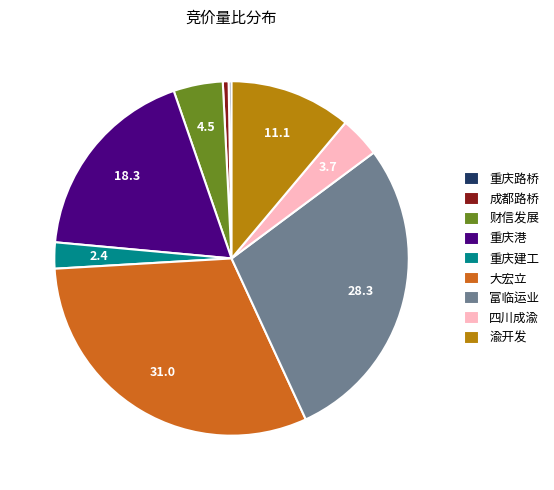

What is the largest slice in the pie chart?

大宏立